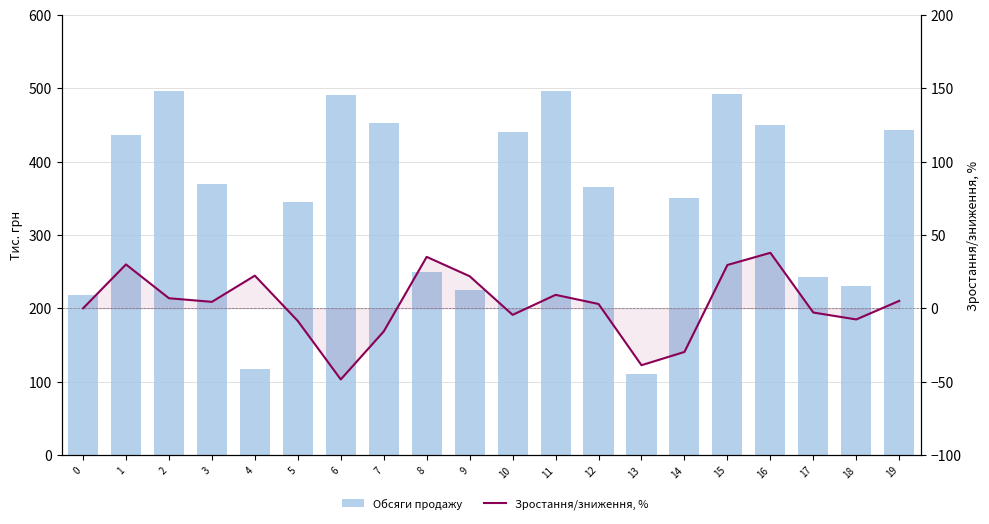

What is the greatest value displayed?

496.7